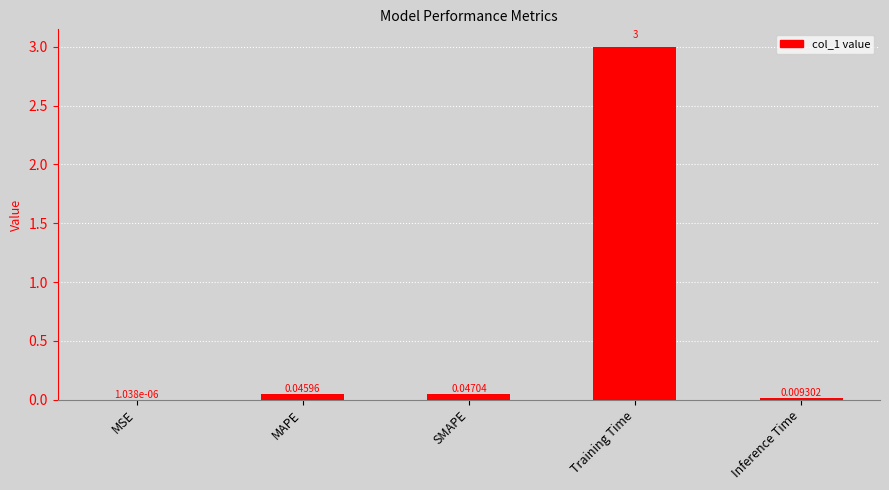

What is the change in value from Training Time to Inference Time?

-3.0